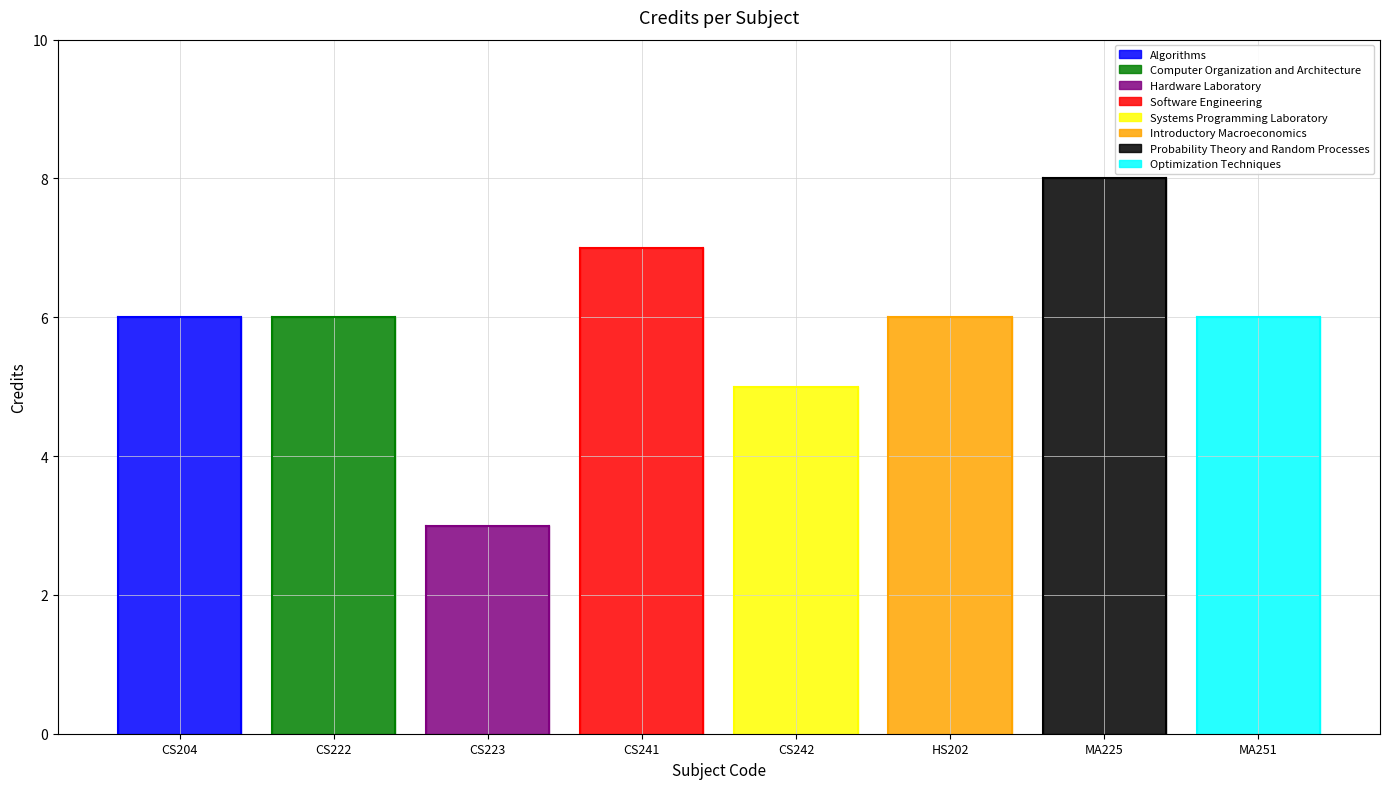

True or false: there are more than 2 points higher than both neighbors.

False